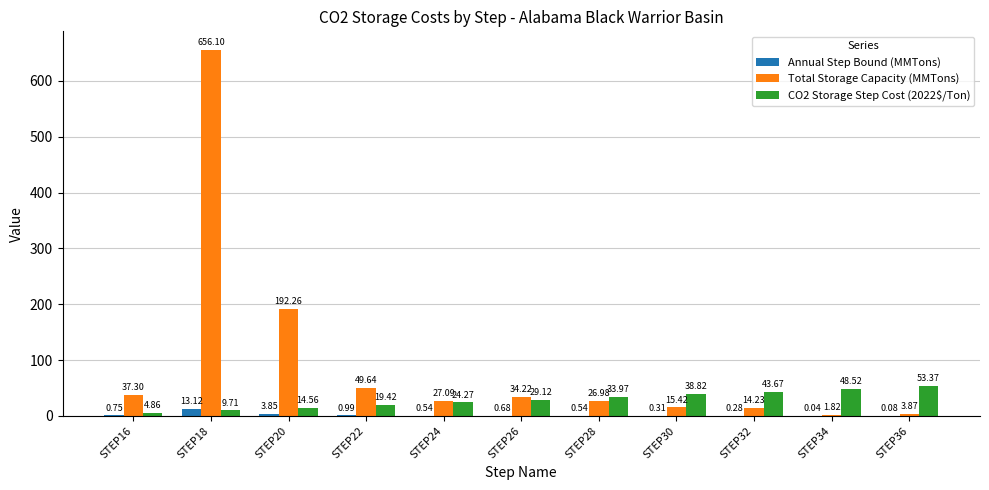

At which category is the sum across all series the highest?

STEP18